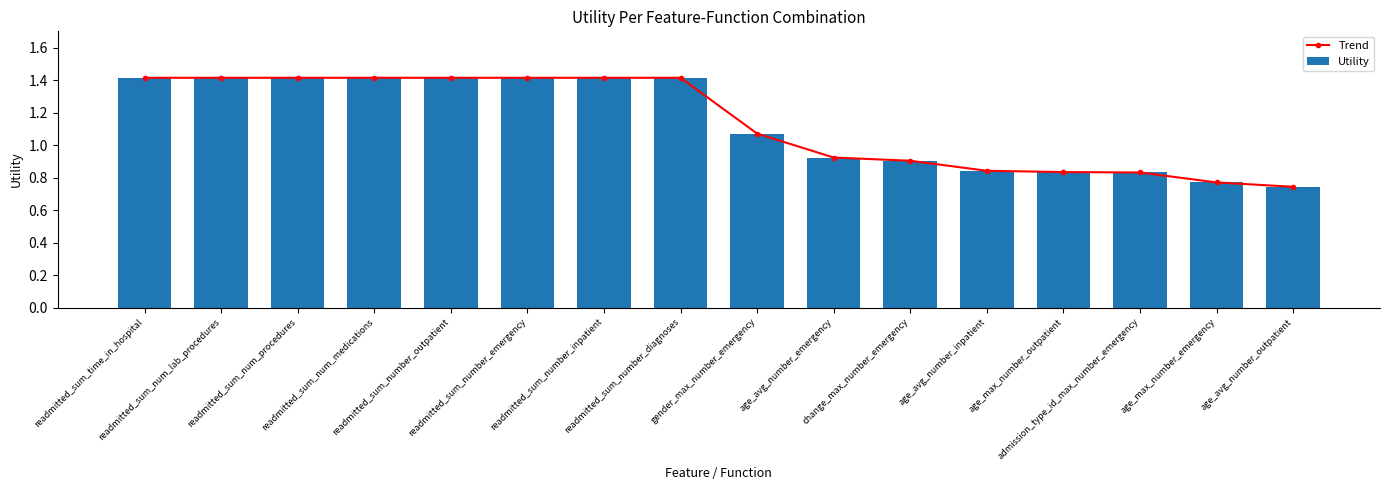

Reading left to right, what are all the values shown in this chart?

Trend: 1.4	1.4	1.4	1.4	1.4	1.4	1.4	1.4	1.1	0.9	0.9	0.8	0.8	0.8	0.8	0.7
Utility: 1.4	1.4	1.4	1.4	1.4	1.4	1.4	1.4	1.1	0.9	0.9	0.8	0.8	0.8	0.8	0.7